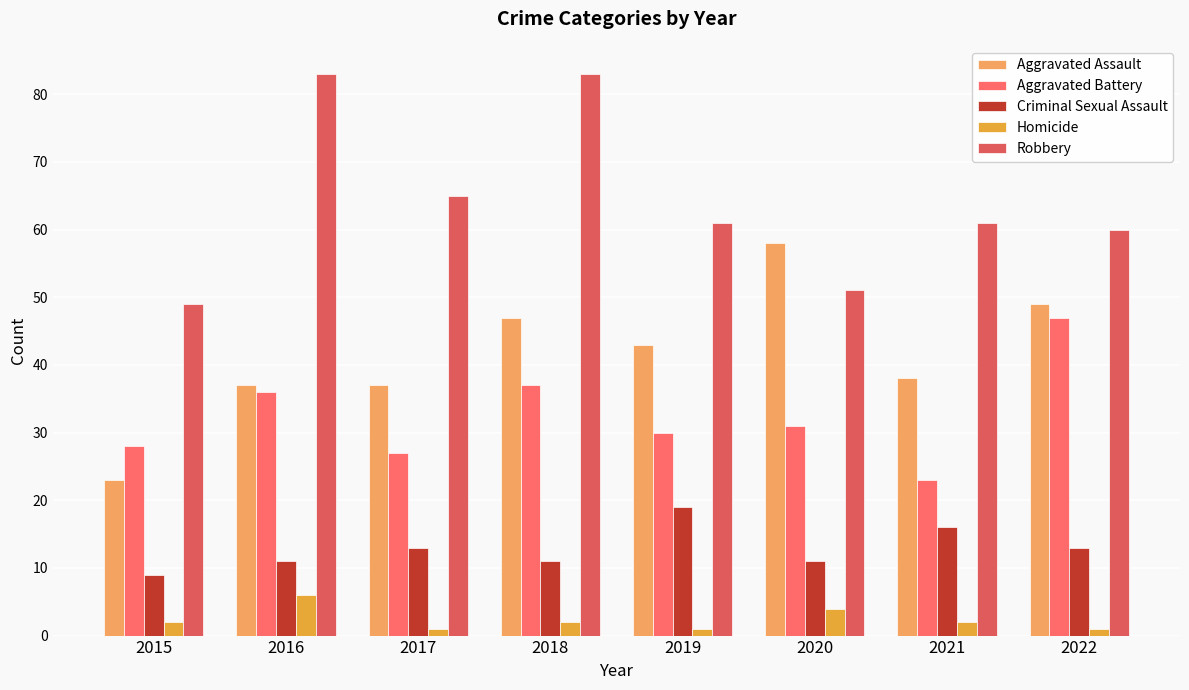

Read the Aggravated Assault value at 2020, to the nearest 5.

60